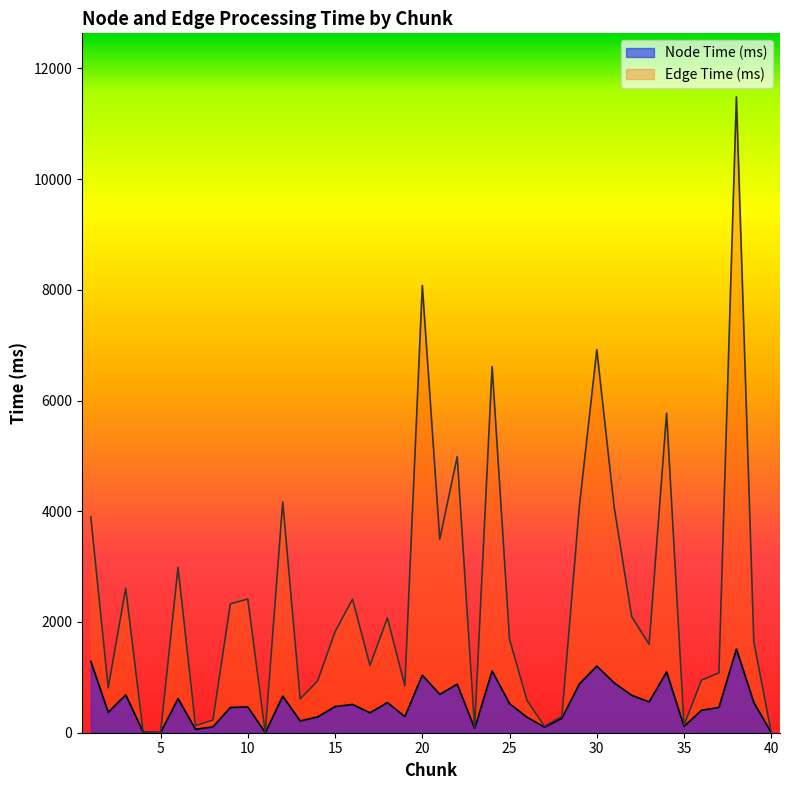

True or false: Edge Time (ms) and Node Time (ms) cross at least once.

True